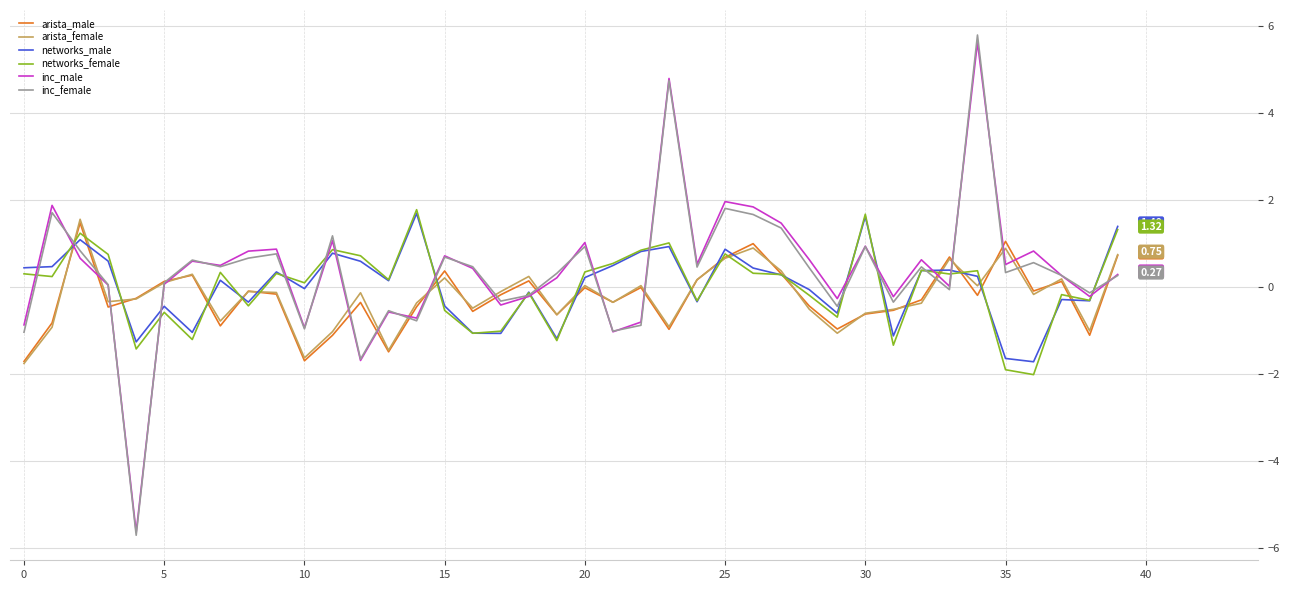

Which series has the widest spread of values?

inc_female